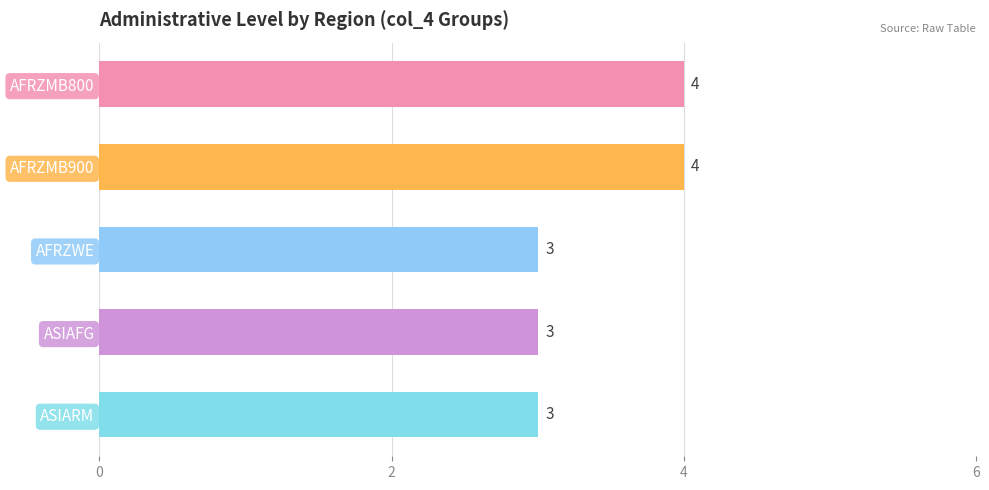

What is the average value?

3